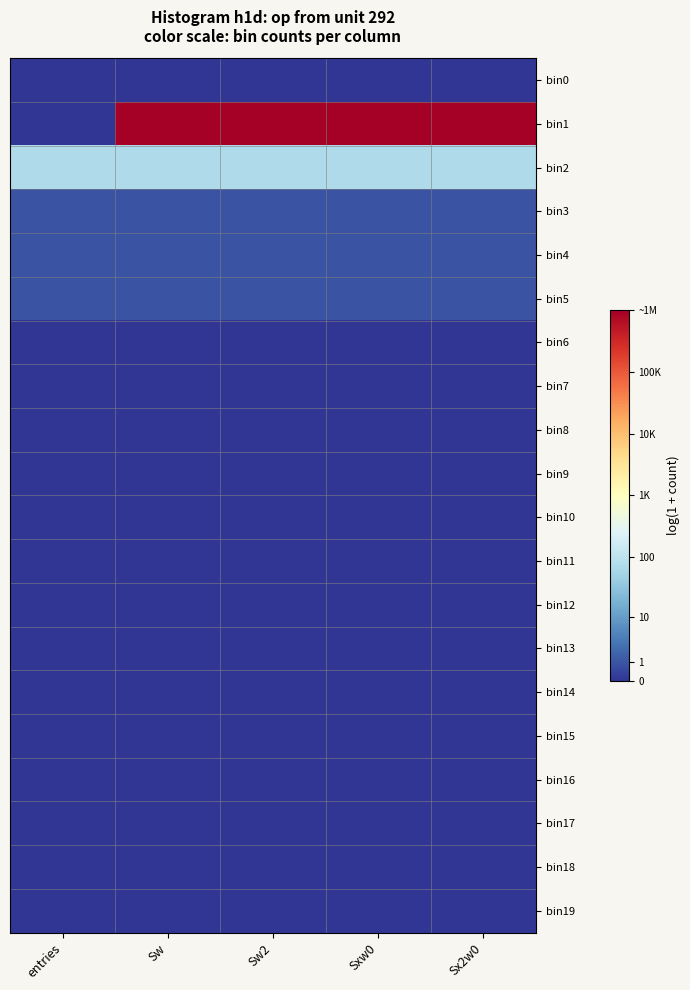

At how many categories does at least one series exceed 8?

4